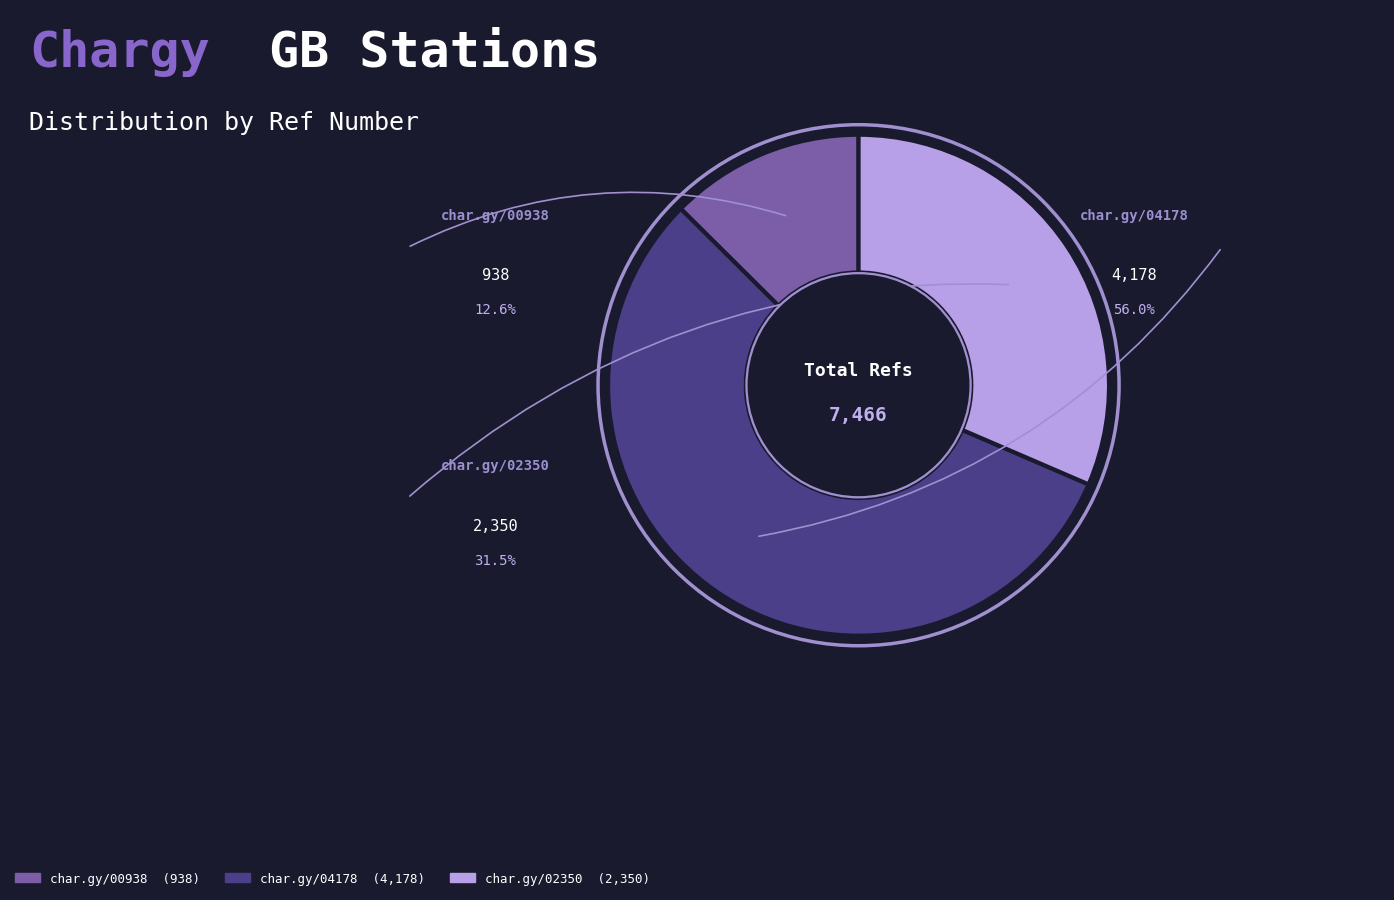

Is it true that https://char.gy/02350 is 22% of the pie?

False